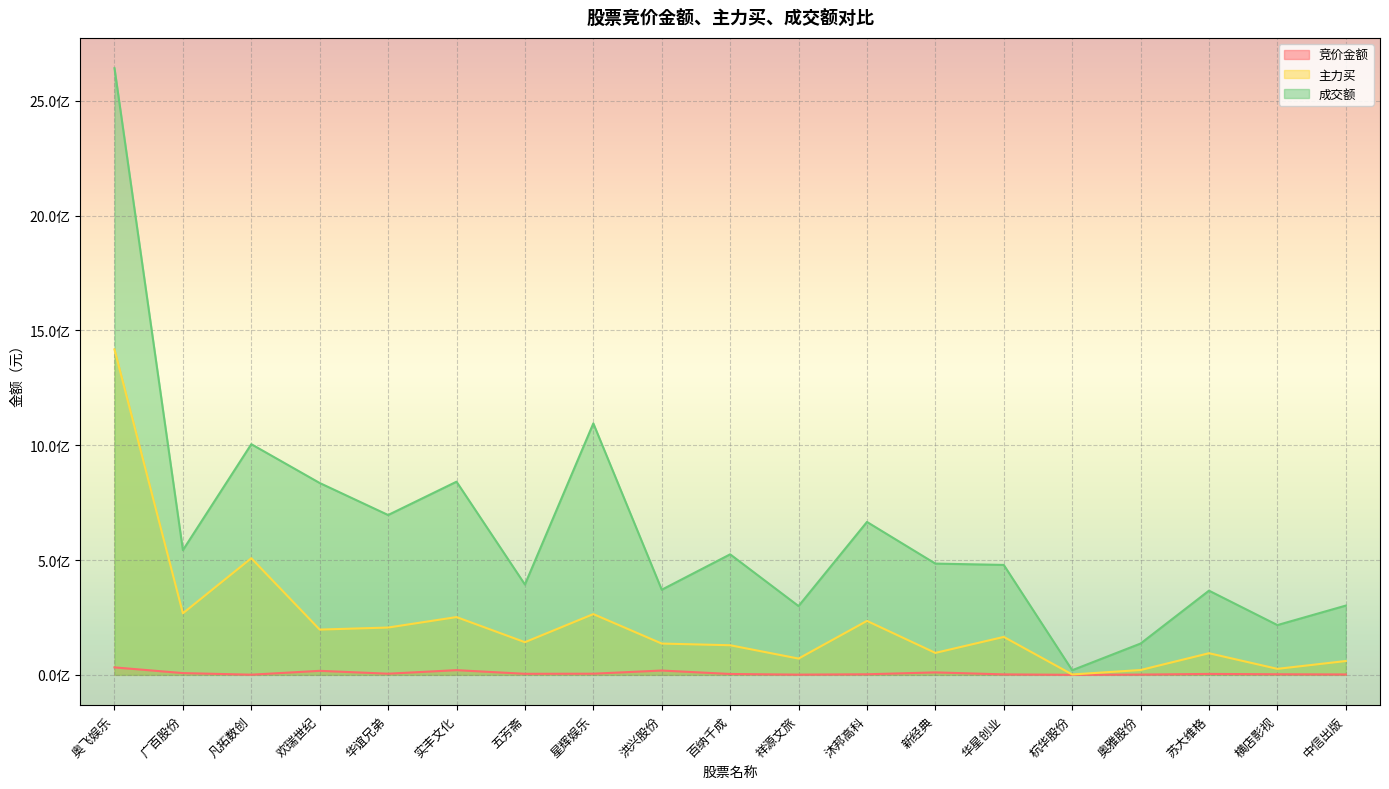

What are all the series names shown in the legend?

竞价金额, 主力买, 成交额